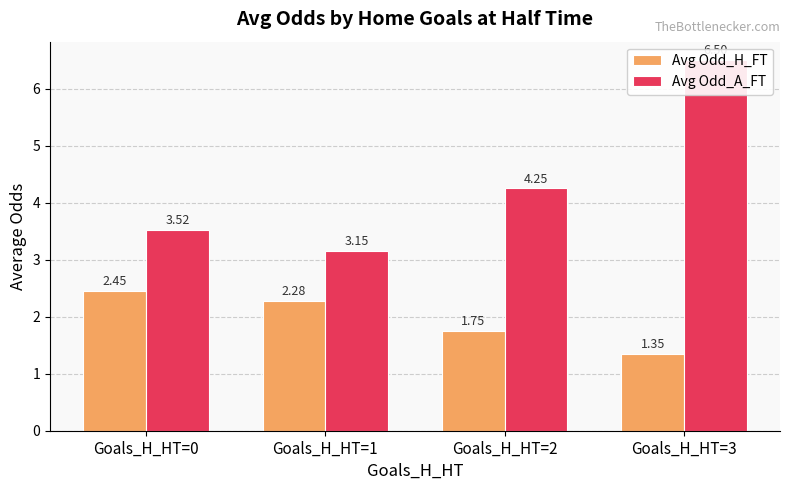

What is the difference between the Avg Odd_H_FT values at Goals_H_HT=0 and Goals_H_HT=1?

0.2